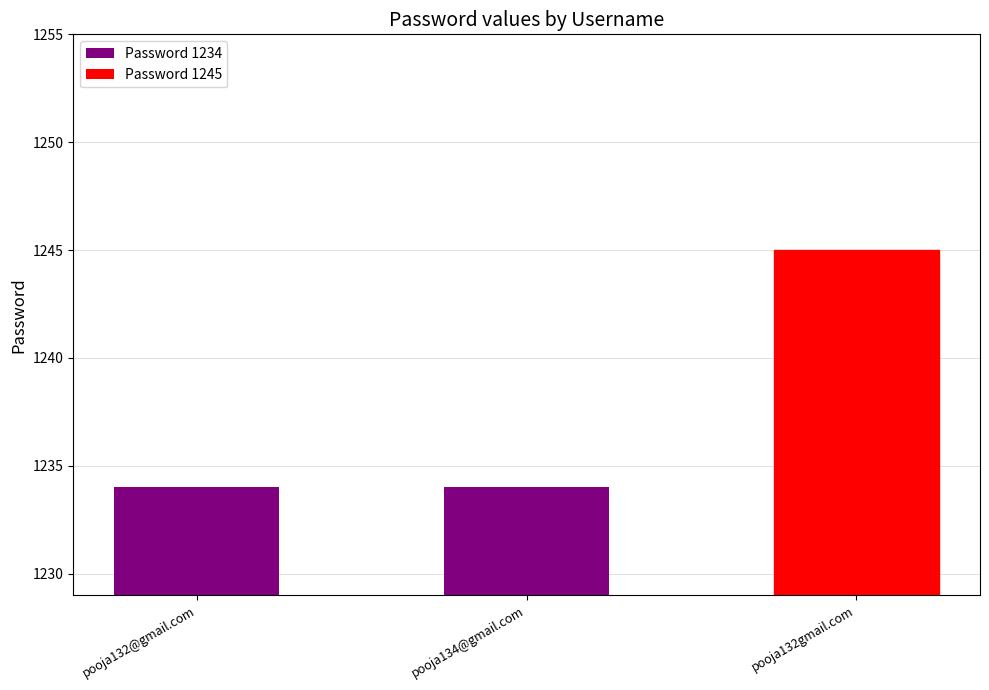

Count the values in the range 1234 to 1245.

3